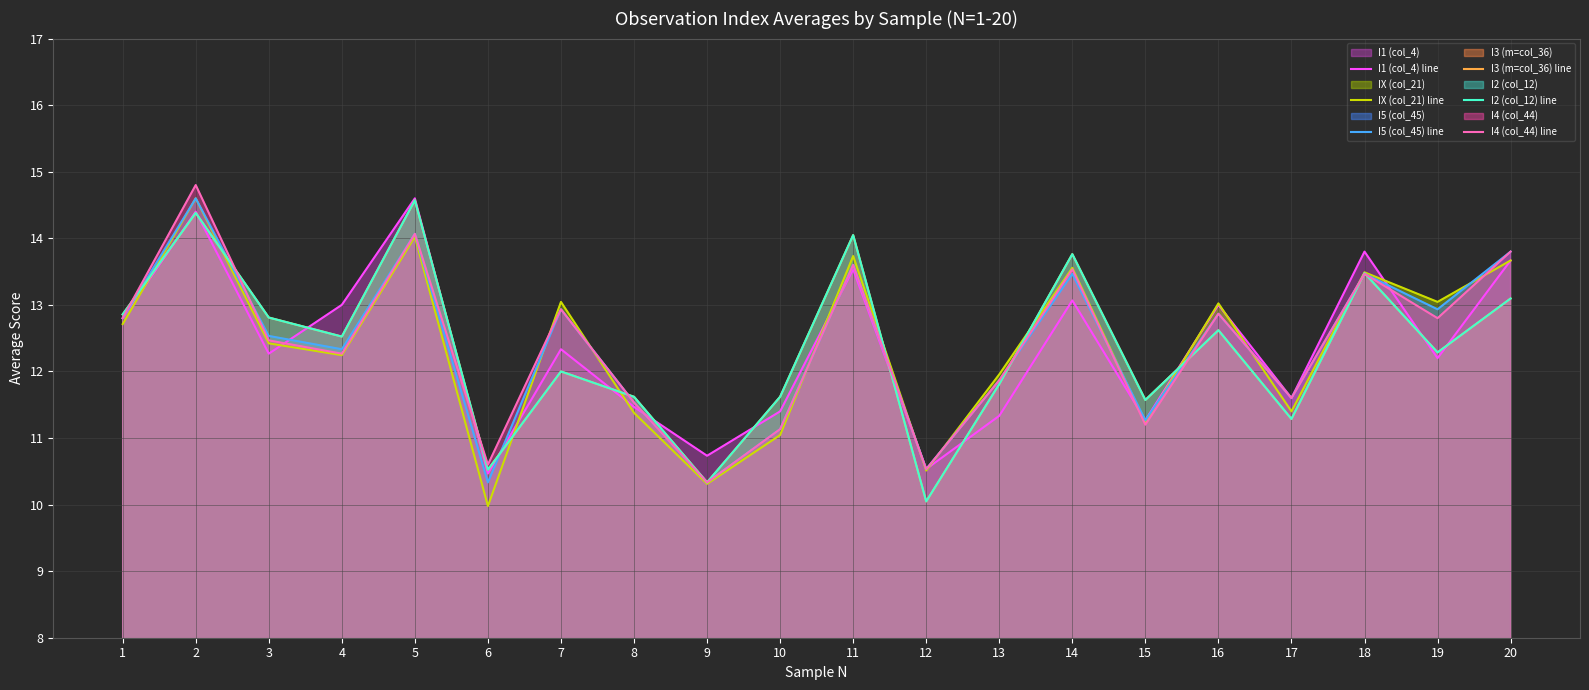

How many lines are shown in the chart?

6